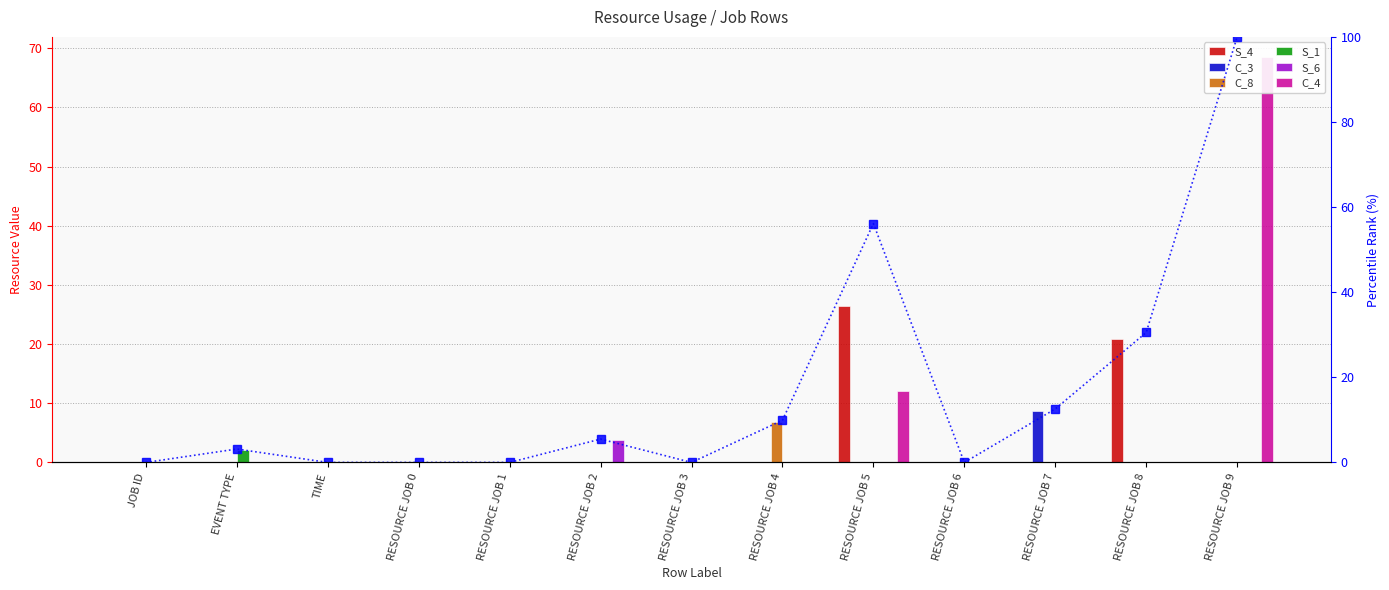

The S_6 series shows 0.0 at RESOURCE JOB 9. True or false?

True